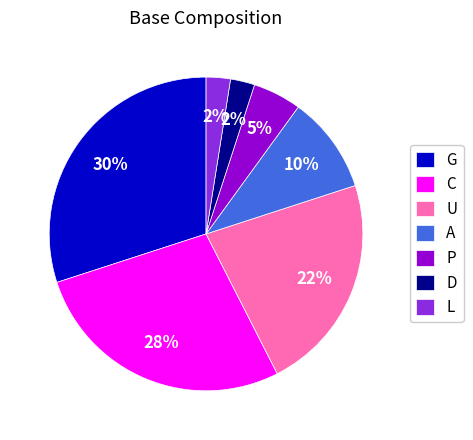

Is it true that A is 4% of the pie?

False